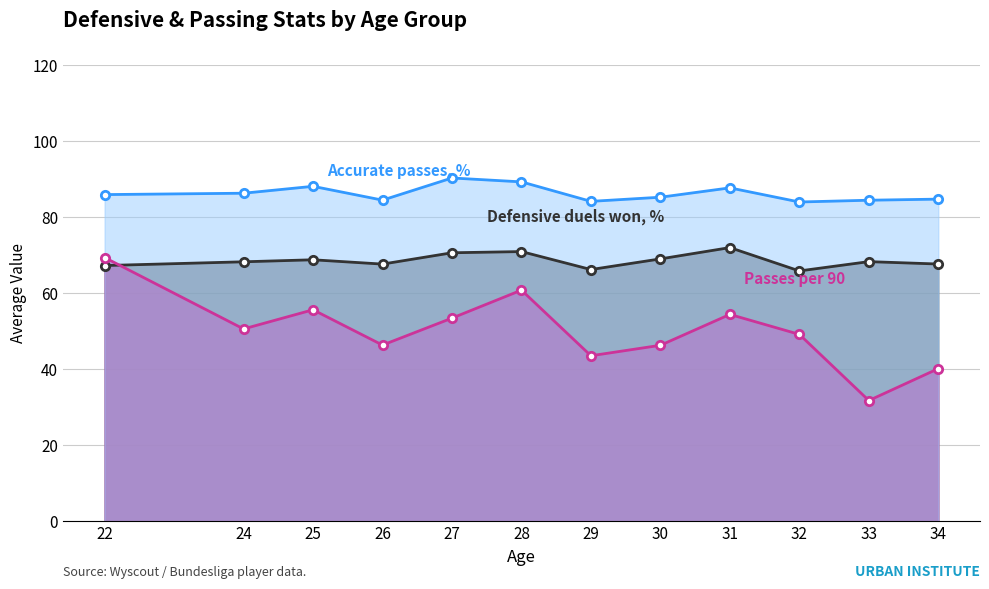

What is the total value across all series at 24?

205.1